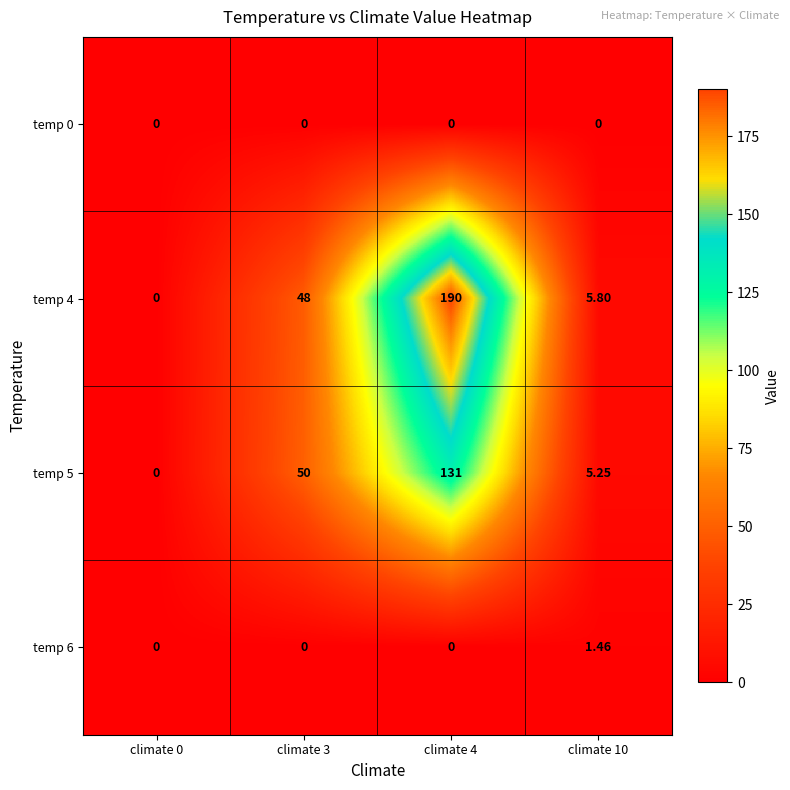

How many data points in temp 4 are less than 48?

2